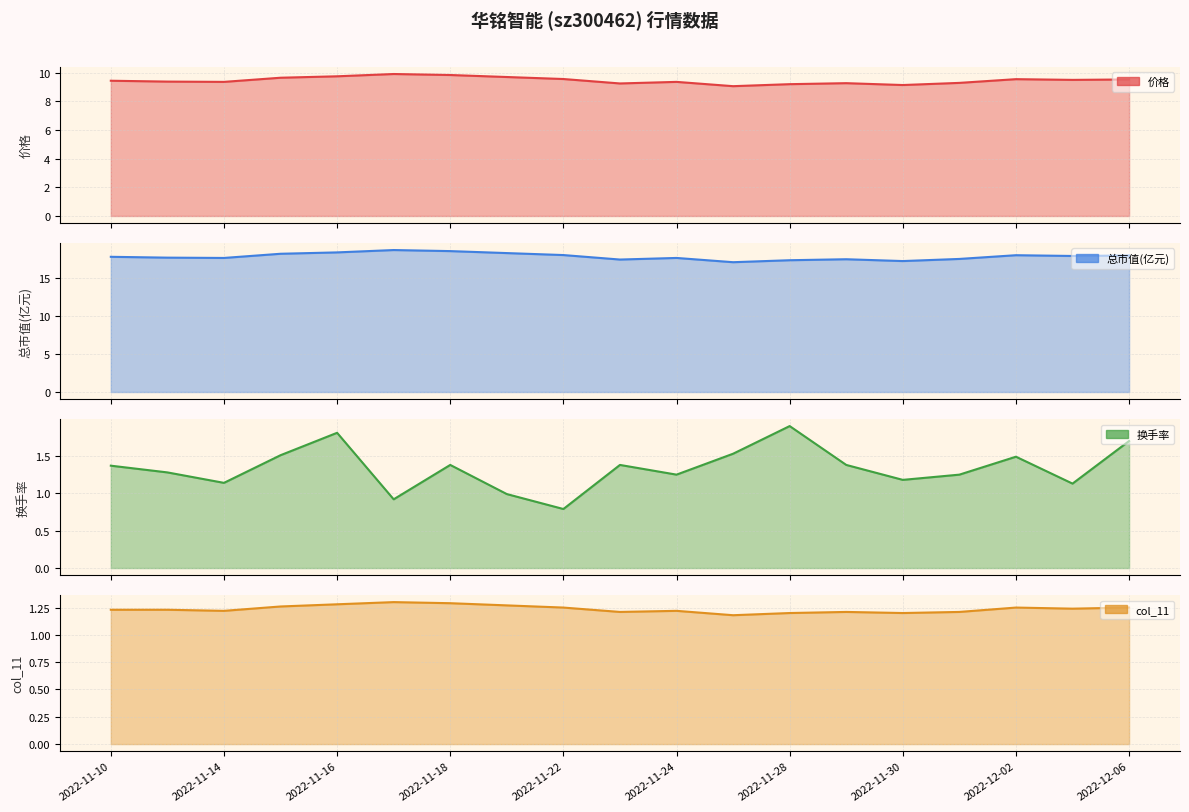

What is the highest value of the 价格 series?

9.9